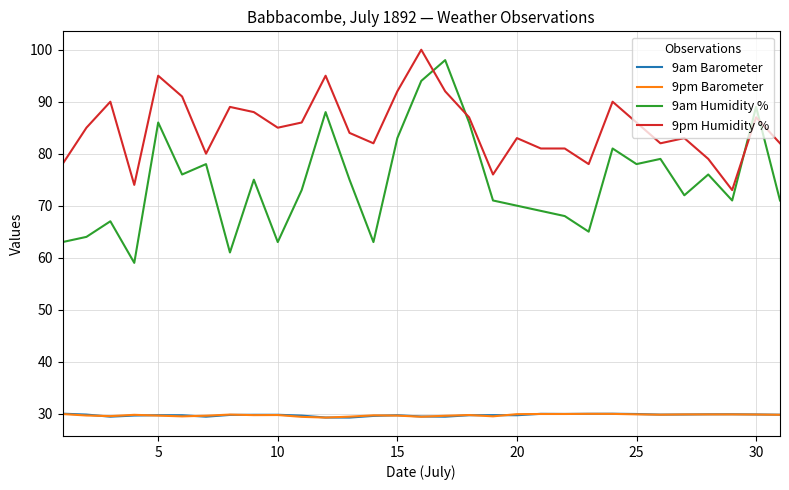

Which series has the largest total across all categories?

9pm Humidity %